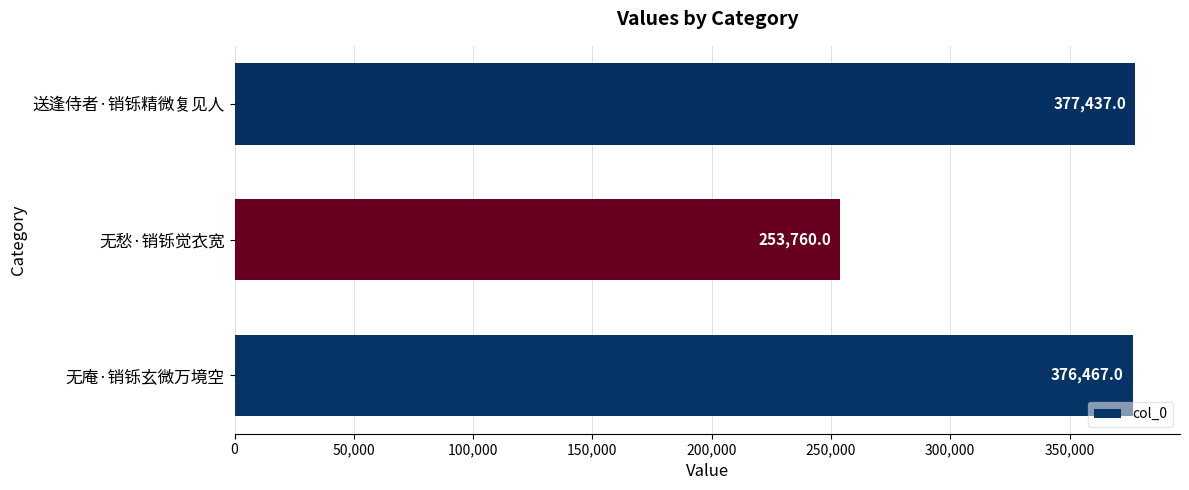

The chart shows a value of 232736 at 无庵·销铄玄微万境空. True or false?

False